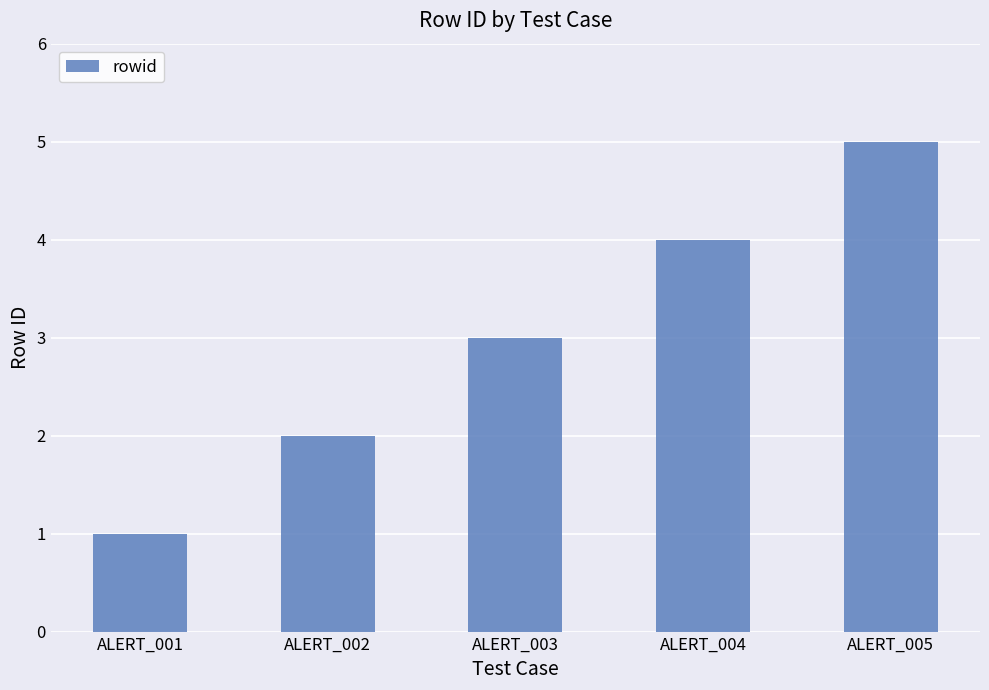

What is the ratio of the value at ALERT_004 to the value at ALERT_003?

1.3